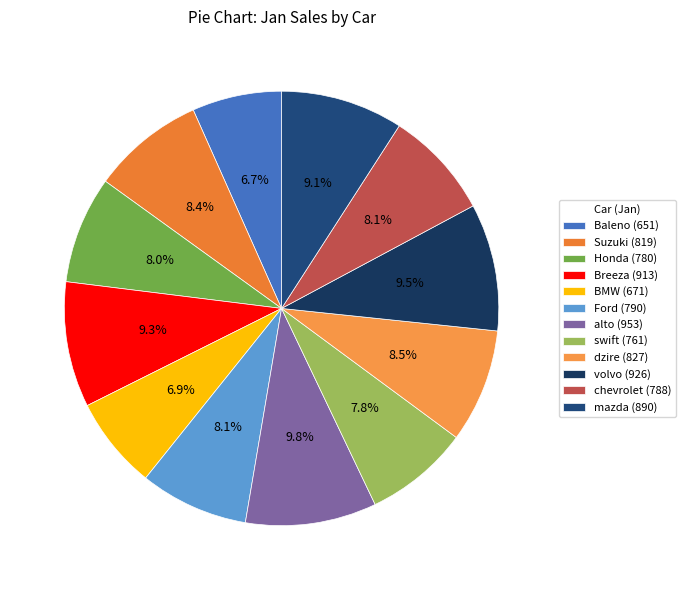

To the nearest percent, what is the difference between the Ford and Breeza slice percentages?

1%